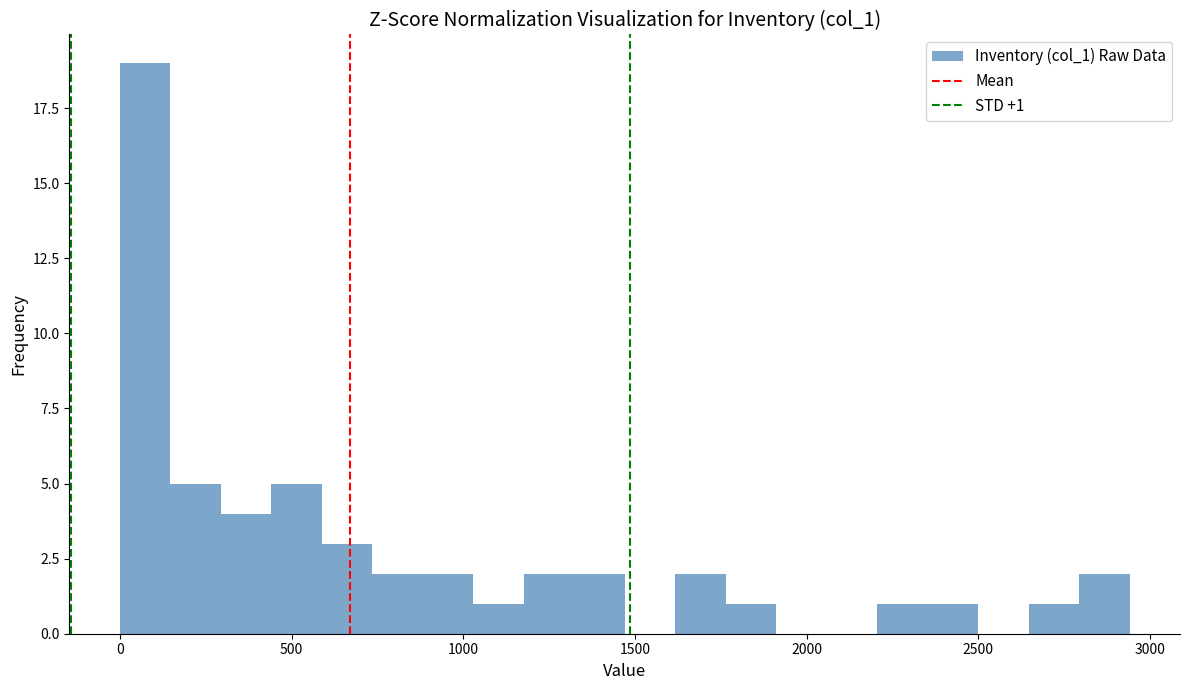

Read against the x-axis, roughly where is the centre of the tallest bar?

50